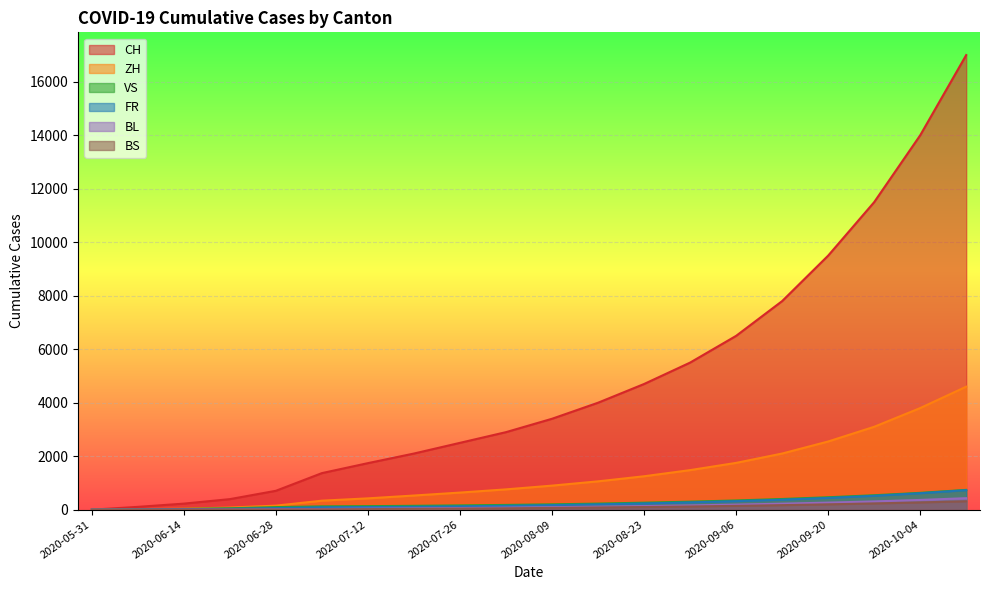

Where is BS nearest to the value 157?

2020-09-13